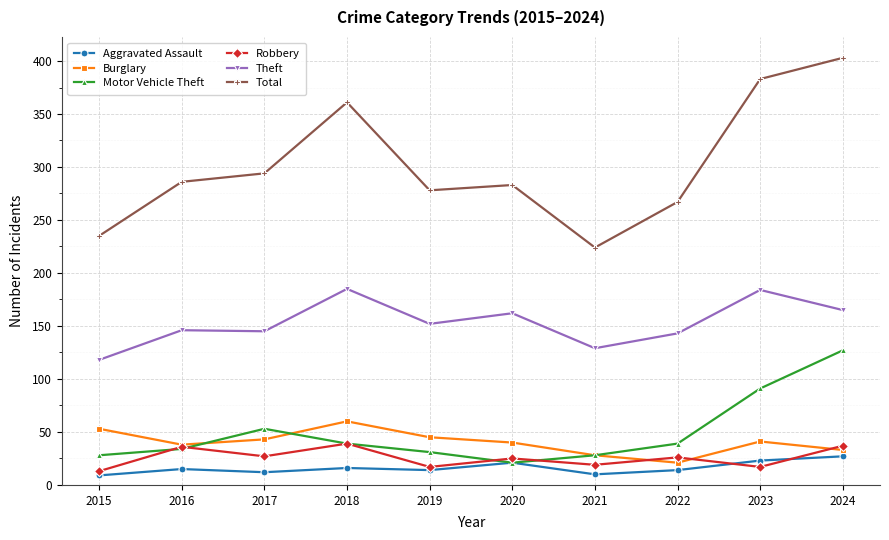

The Robbery series shows 25 at 2020. True or false?

True